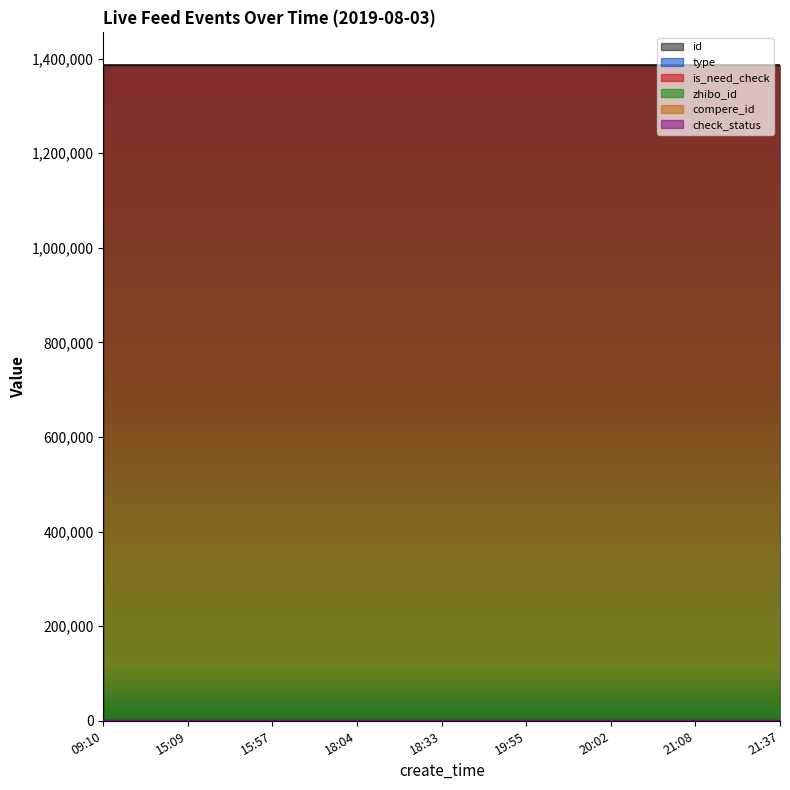

What is the value of the id point at the 4th from the left?

1386206